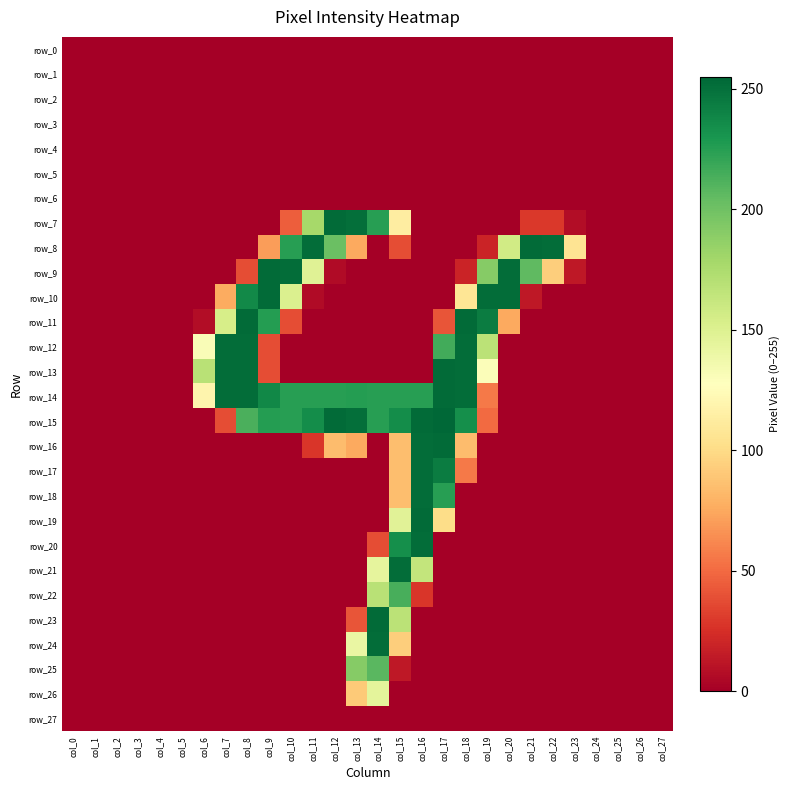

Reading left to right, what are all the values shown in this chart?

row_0: 0	0	0	0	0	0	0	0	0	0	0	0	0	0	0	0	0	0	0	0	0	0	0	0	0	0	0	0
row_1: 0	0	0	0	0	0	0	0	0	0	0	0	0	0	0	0	0	0	0	0	0	0	0	0	0	0	0	0
row_2: 0	0	0	0	0	0	0	0	0	0	0	0	0	0	0	0	0	0	0	0	0	0	0	0	0	0	0	0
row_3: 0	0	0	0	0	0	0	0	0	0	0	0	0	0	0	0	0	0	0	0	0	0	0	0	0	0	0	0
row_4: 0	0	0	0	0	0	0	0	0	0	0	0	0	0	0	0	0	0	0	0	0	0	0	0	0	0	0	0
row_5: 0	0	0	0	0	0	0	0	0	0	0	0	0	0	0	0	0	0	0	0	0	0	0	0	0	0	0	0
row_6: 0	0	0	0	0	0	0	0	0	0	0	0	0	0	0	0	0	0	0	0	0	0	0	0	0	0	0	0
row_7: 0	0	0	0	0	0	0	0	0	0	45	178	253	251	225	113	0	0	0	0	0	29	29	7	0	0	0	0
row_8: 0	0	0	0	0	0	0	0	0	70	225	252	202	75	0	38	0	0	0	19	157	253	252	106	0	0	0	0
row_9: 0	0	0	0	0	0	0	0	38	253	252	148	6	0	0	0	0	0	19	191	252	206	93	13	0	0	0	0
row_10: 0	0	0	0	0	0	0	76	237	253	151	6	0	0	0	0	0	0	107	252	252	13	0	0	0	0	0	0
row_11: 0	0	0	0	0	0	7	154	253	226	38	0	0	0	0	0	0	41	253	244	75	0	0	0	0	0	0	0
row_12: 0	0	0	0	0	0	131	252	252	38	0	0	0	0	0	0	0	216	252	168	0	0	0	0	0	0	0	0
row_13: 0	0	0	0	0	0	169	252	252	38	0	0	0	0	0	0	0	253	252	130	0	0	0	0	0	0	0	0
row_14: 0	0	0	0	0	0	119	252	252	238	225	225	225	226	225	225	225	253	252	56	0	0	0	0	0	0	0	0
row_15: 0	0	0	0	0	0	0	38	213	226	225	235	253	251	225	235	253	255	234	50	0	0	0	0	0	0	0	0
row_16: 0	0	0	0	0	0	0	0	0	0	0	28	84	75	0	85	252	253	84	0	0	0	0	0	0	0	0	0
row_17: 0	0	0	0	0	0	0	0	0	0	0	0	0	0	0	85	252	244	56	0	0	0	0	0	0	0	0	0
row_18: 0	0	0	0	0	0	0	0	0	0	0	0	0	0	0	85	252	225	0	0	0	0	0	0	0	0	0	0
row_19: 0	0	0	0	0	0	0	0	0	0	0	0	0	0	0	147	253	101	0	0	0	0	0	0	0	0	0	0
row_20: 0	0	0	0	0	0	0	0	0	0	0	0	0	0	38	234	252	0	0	0	0	0	0	0	0	0	0	0
row_21: 0	0	0	0	0	0	0	0	0	0	0	0	0	0	144	252	164	0	0	0	0	0	0	0	0	0	0	0
row_22: 0	0	0	0	0	0	0	0	0	0	0	0	0	0	169	214	28	0	0	0	0	0	0	0	0	0	0	0
row_23: 0	0	0	0	0	0	0	0	0	0	0	0	0	41	253	168	0	0	0	0	0	0	0	0	0	0	0	0
row_24: 0	0	0	0	0	0	0	0	0	0	0	0	0	141	252	93	0	0	0	0	0	0	0	0	0	0	0	0
row_25: 0	0	0	0	0	0	0	0	0	0	0	0	0	191	208	13	0	0	0	0	0	0	0	0	0	0	0	0
row_26: 0	0	0	0	0	0	0	0	0	0	0	0	0	91	145	0	0	0	0	0	0	0	0	0	0	0	0	0
row_27: 0	0	0	0	0	0	0	0	0	0	0	0	0	0	0	0	0	0	0	0	0	0	0	0	0	0	0	0